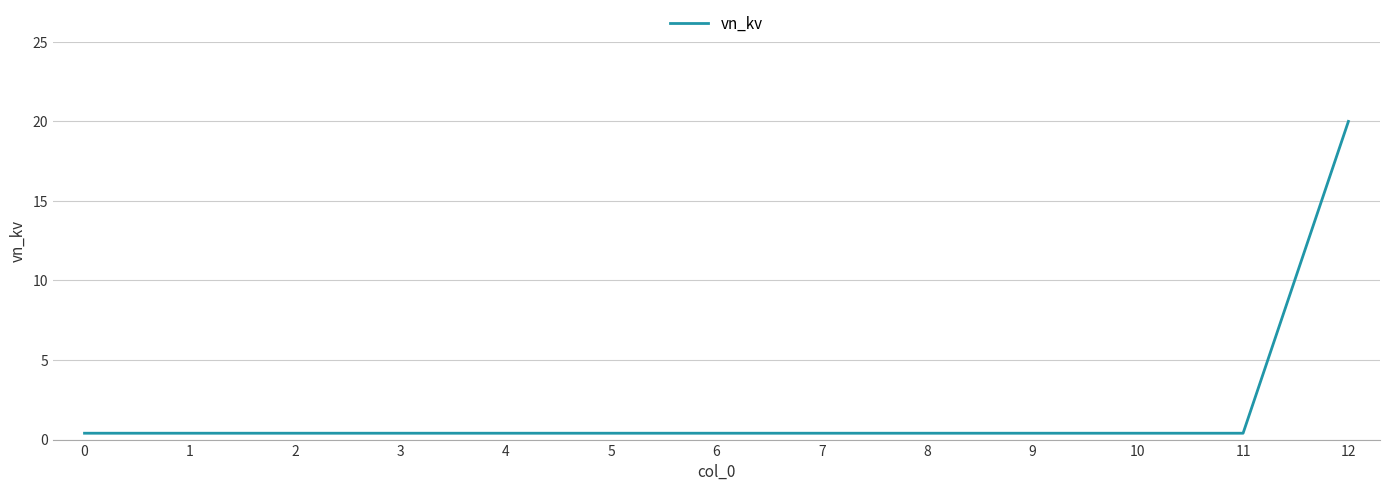

Reading right to left, extract all data points from this chart.

12=20.0	11=0.4	10=0.4	9=0.4	8=0.4	7=0.4	6=0.4	5=0.4	4=0.4	3=0.4	2=0.4	1=0.4	0=0.4